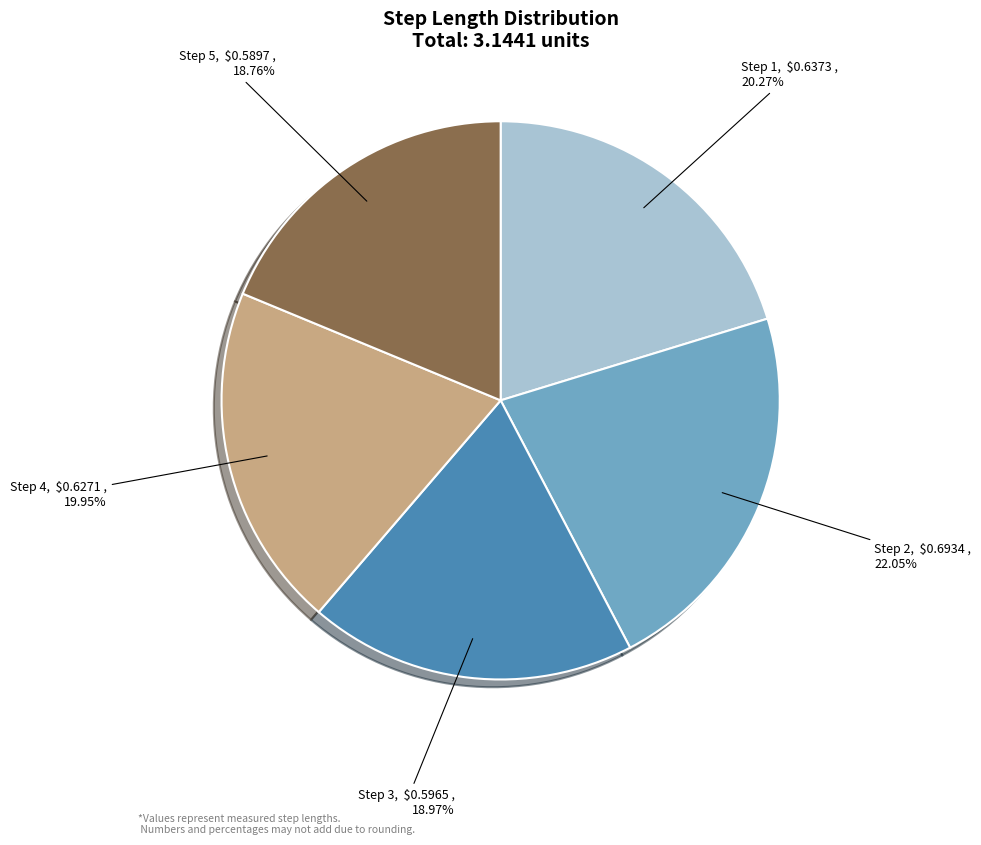

Is the sum of Step 4 and Step 1 greater than half?

No